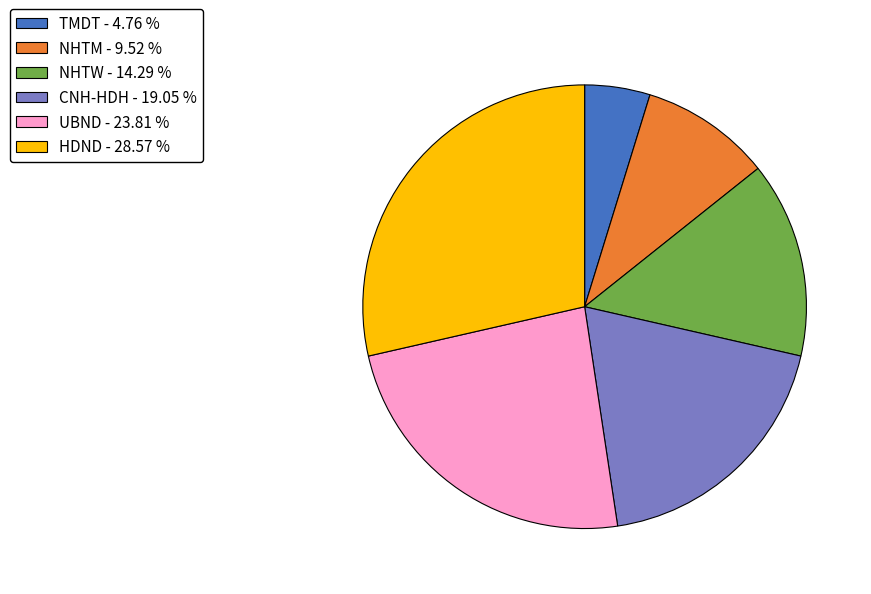

The NHTW slice represents 8% of the pie. True or false?

False